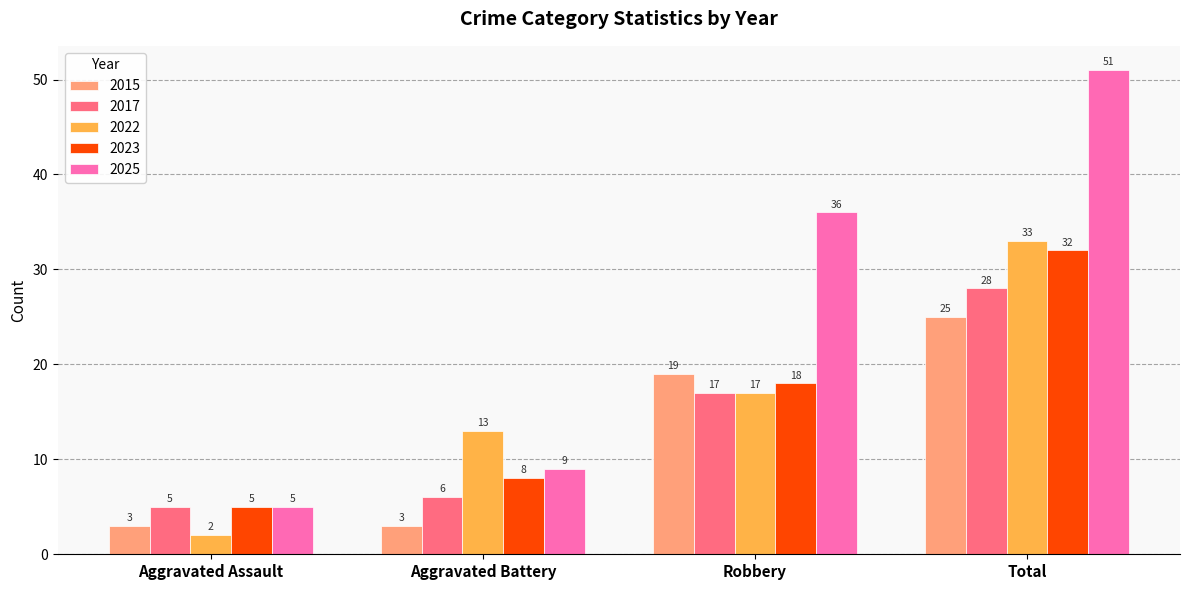

What is the smallest value displayed?

2